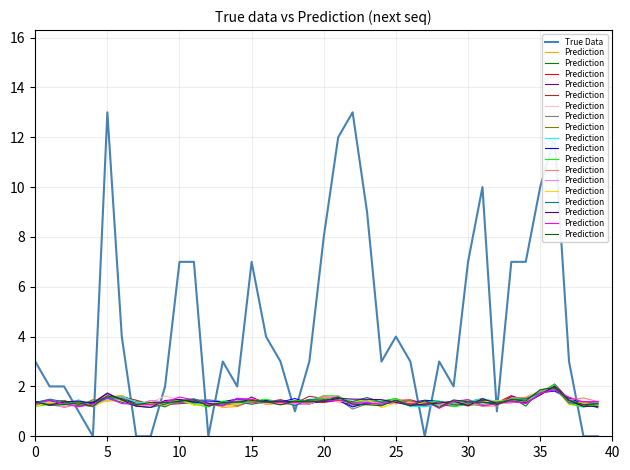

Reading right to left, extract all data points from this chart.

True Data: 0.0	0.0	3.0	12.0	10.0	7.0	7.0	1.0	10.0	7.0	2.0	3.0	0.0	3.0	4.0	3.0	9.0	13.0	12.0	8.0	3.0	1.0	3.0	4.0	7.0	2.0	3.0	0.0	7.0	7.0	2.0	0.0	0.0	4.0	13.0	0.0	1.0	2.0	2.0	3.0
Prediction: 1.3	1.3	1.4	2.0	1.9	1.4	1.5	1.3	1.4	1.4	1.5	1.2	1.4	1.2	1.5	1.2	1.3	1.3	1.6	1.4	1.4	1.4	1.3	1.4	1.4	1.4	1.4	1.2	1.5	1.4	1.4	1.4	1.3	1.5	1.6	1.2	1.3	1.3	1.2	1.4